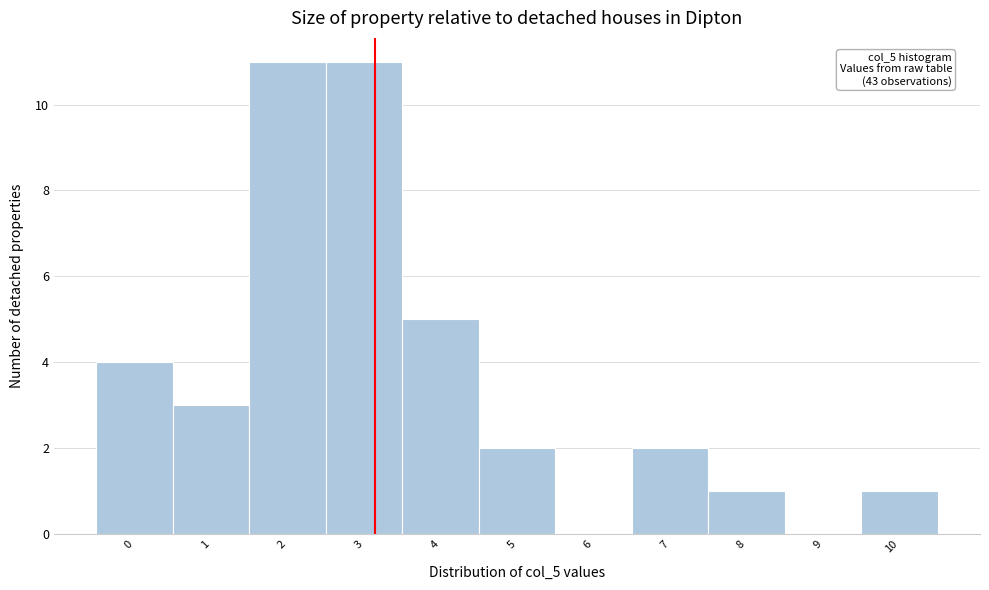

Reading right to left, list all the values displayed in this chart.

10=1	9=0	8=1	7=2	6=0	5=2	4=5	3=11	2=11	1=3	0=4